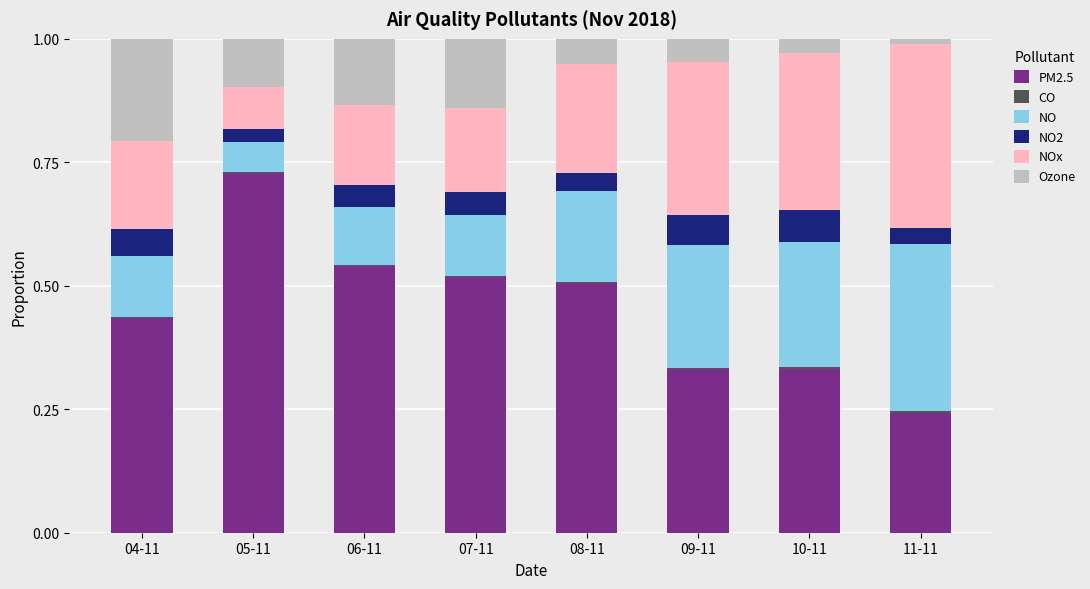

What is the total value across all series at 06-11?

1.0